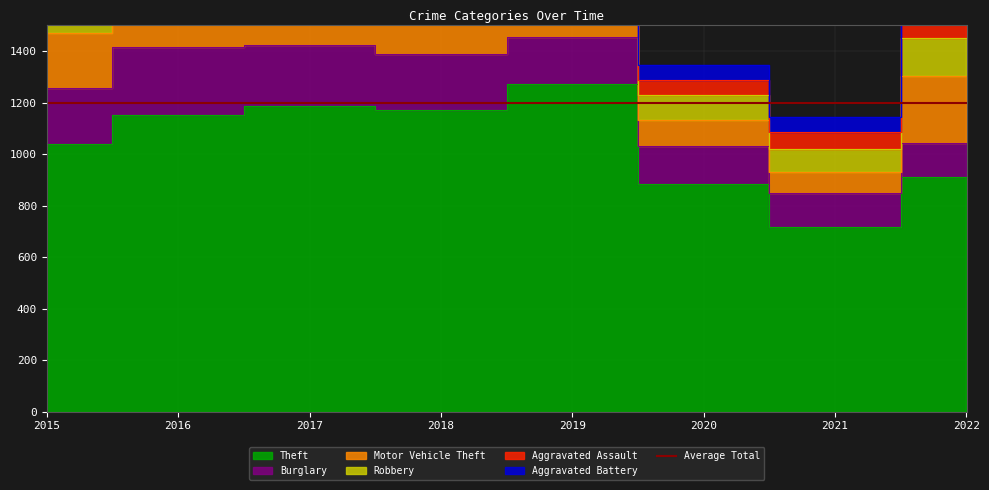

Where does the Burglary series first go above 216?

2016